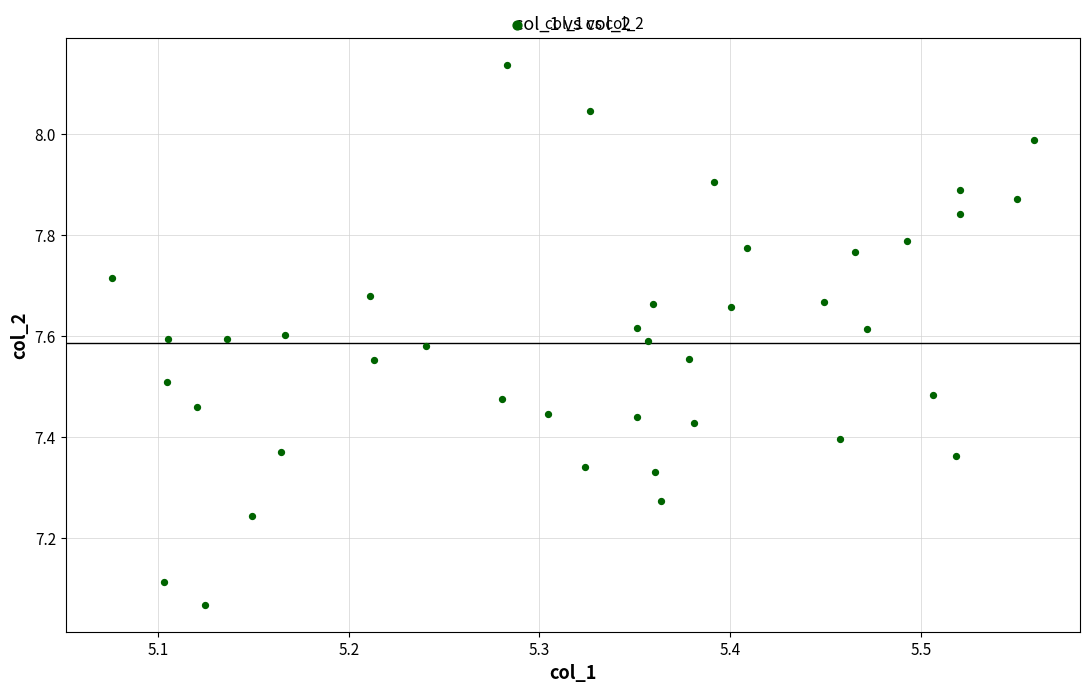

What is the range of X values (max minus min)?

0.5